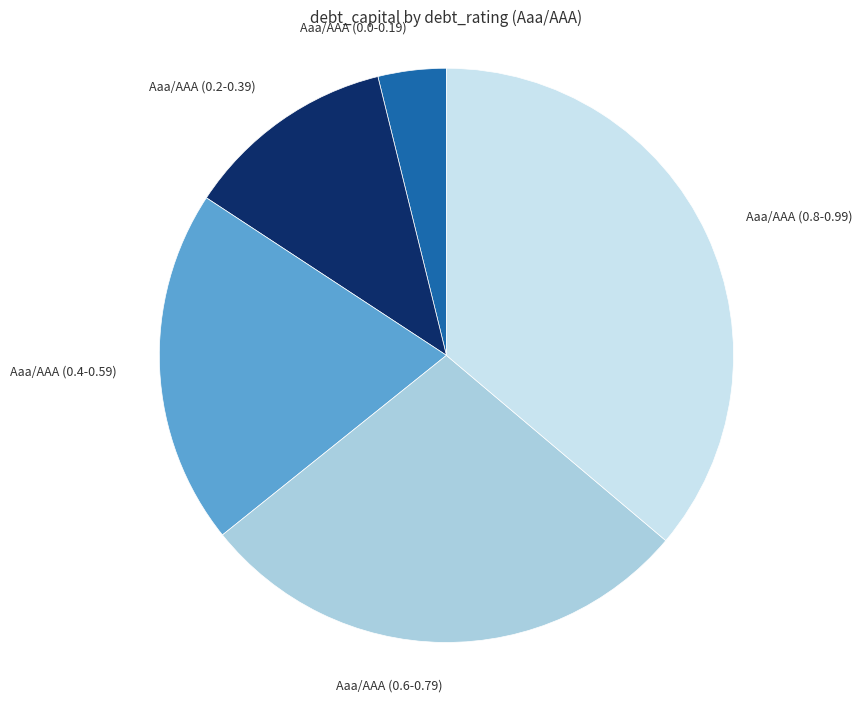

Which slice is the smallest?

Aaa/AAA (0.0-0.19)